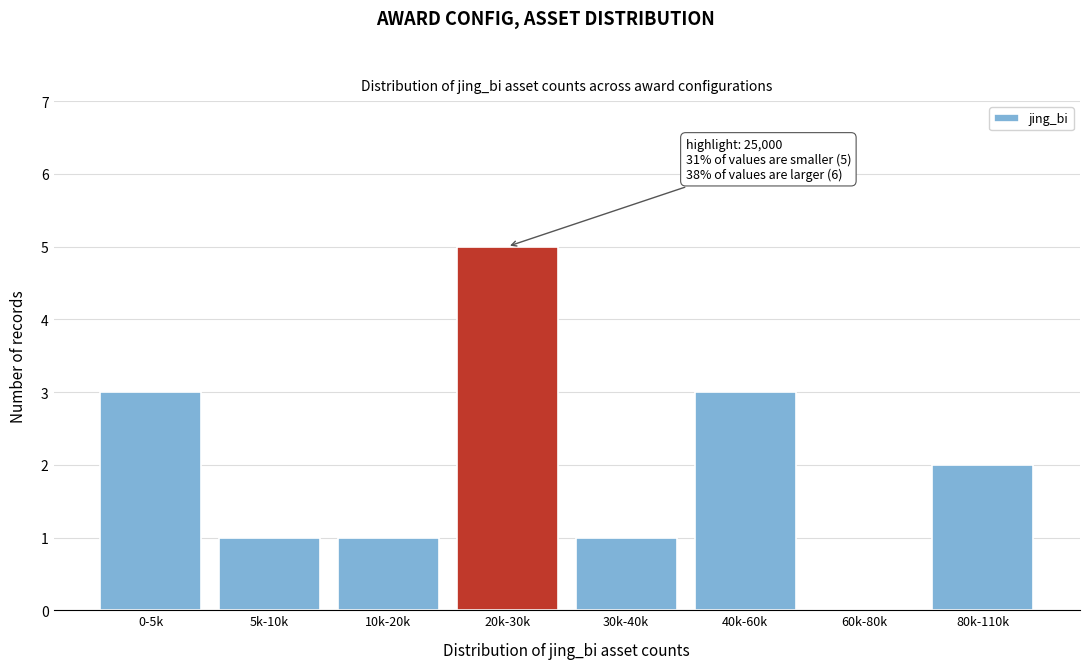

Reading left to right, what are all the values shown in this chart?

0-5k=3	5k-10k=1	10k-20k=1	20k-30k=5	30k-40k=1	40k-60k=3	60k-80k=0	80k-110k=2